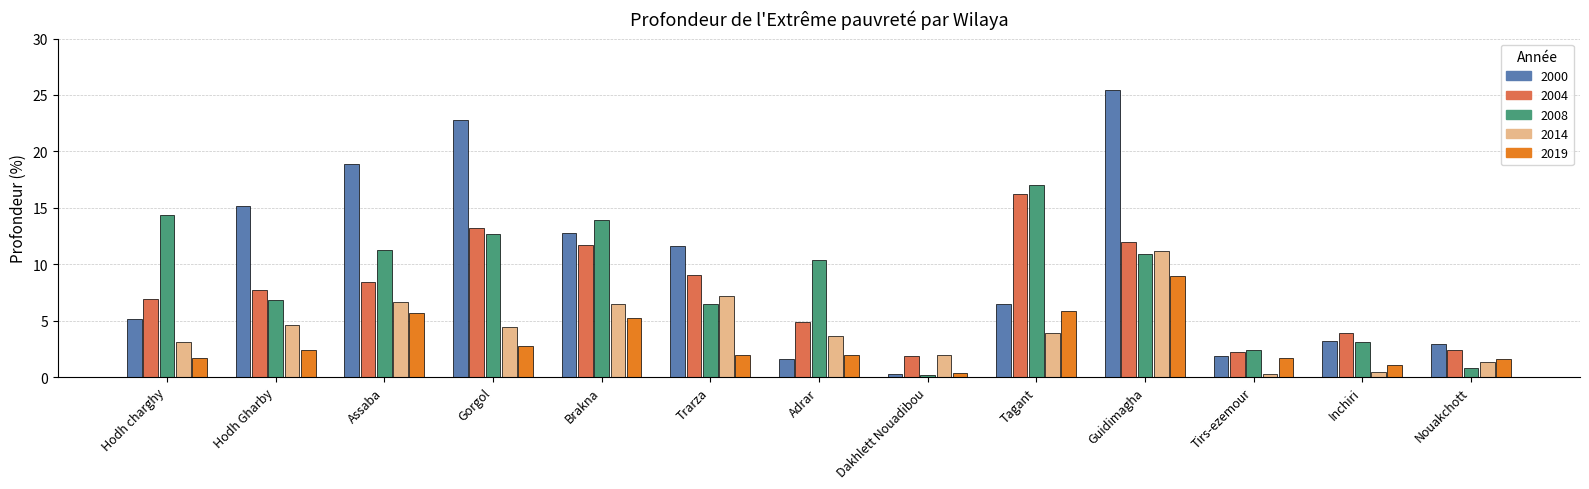

Which series changed the most between Gorgol and Nouakchott?

2000